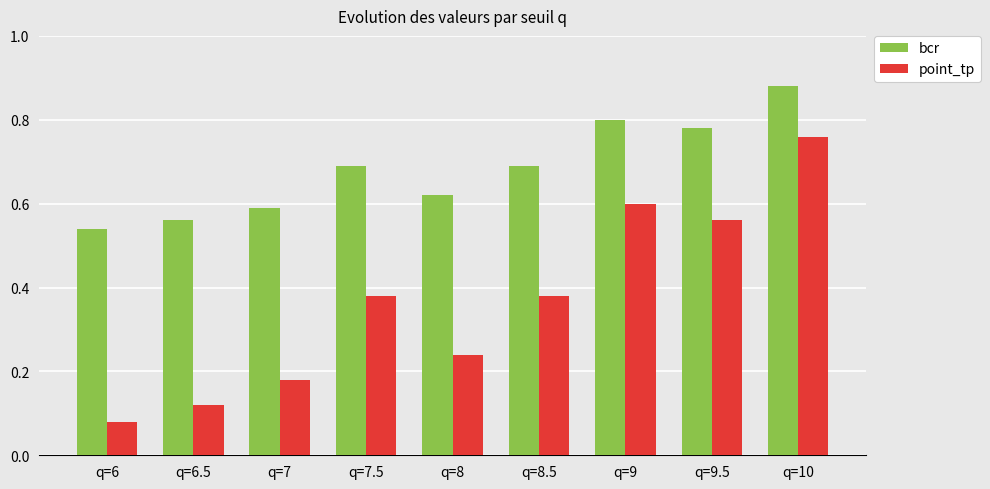

How many bars are there in total?

18